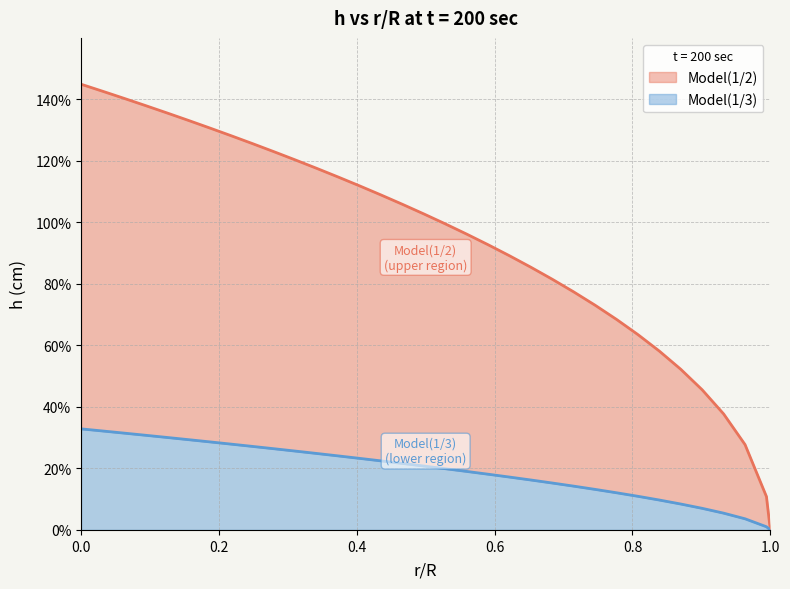

What are all the series names shown in the legend?

Model(1/2), Model(1/3)